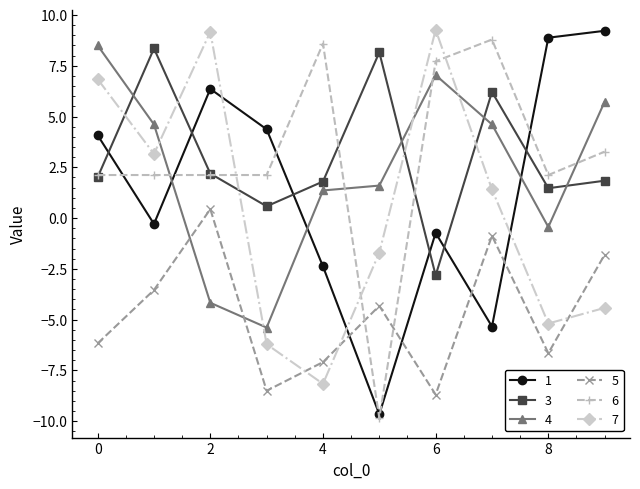

How many interior local peaks does the 5 series have?

3